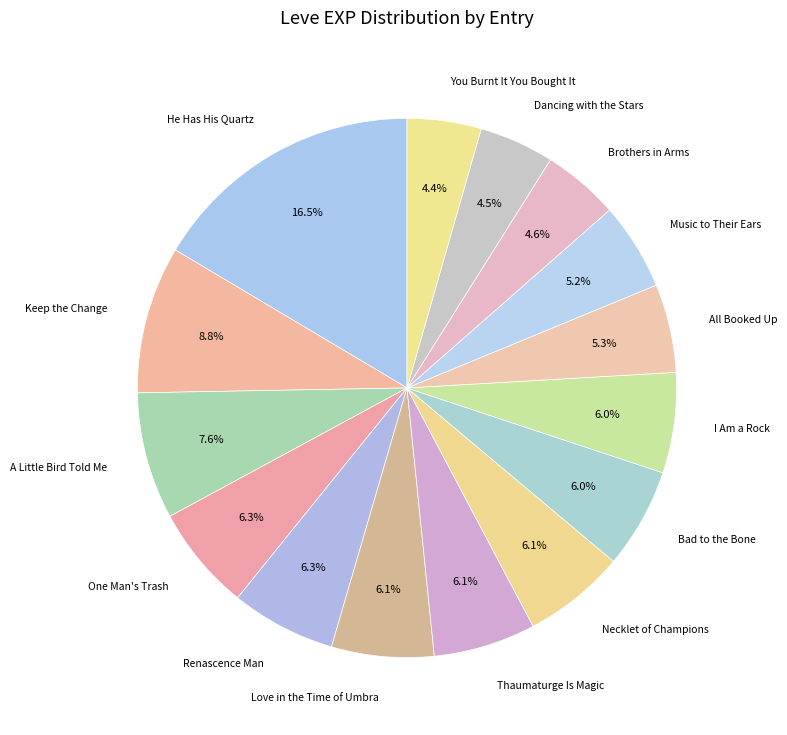

What is the largest slice in the pie chart?

He Has His Quartz